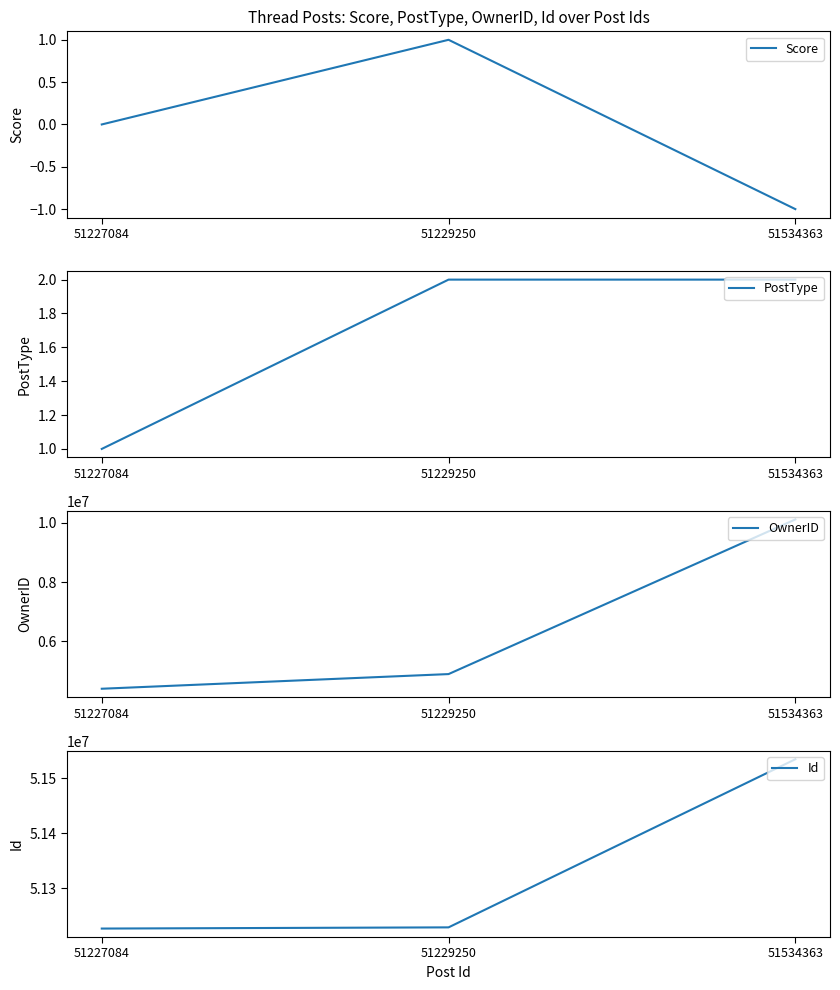

Reading left to right, transcribe all the data shown in this chart.

Score: 51227084=0	51229250=1	51534363=-1
PostType: 51227084=1	51229250=2	51534363=2
OwnerID: 51227084=4408364	51229250=4902099	51534363=10110209
Id: 51227084=51227084	51229250=51229250	51534363=51534363